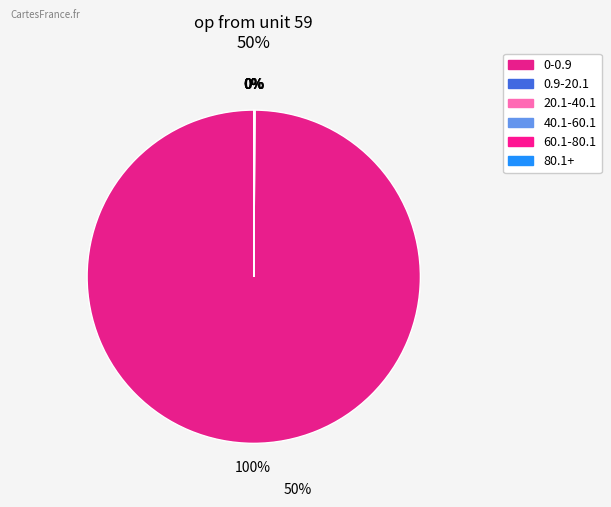

How many segments does this pie chart have?

6